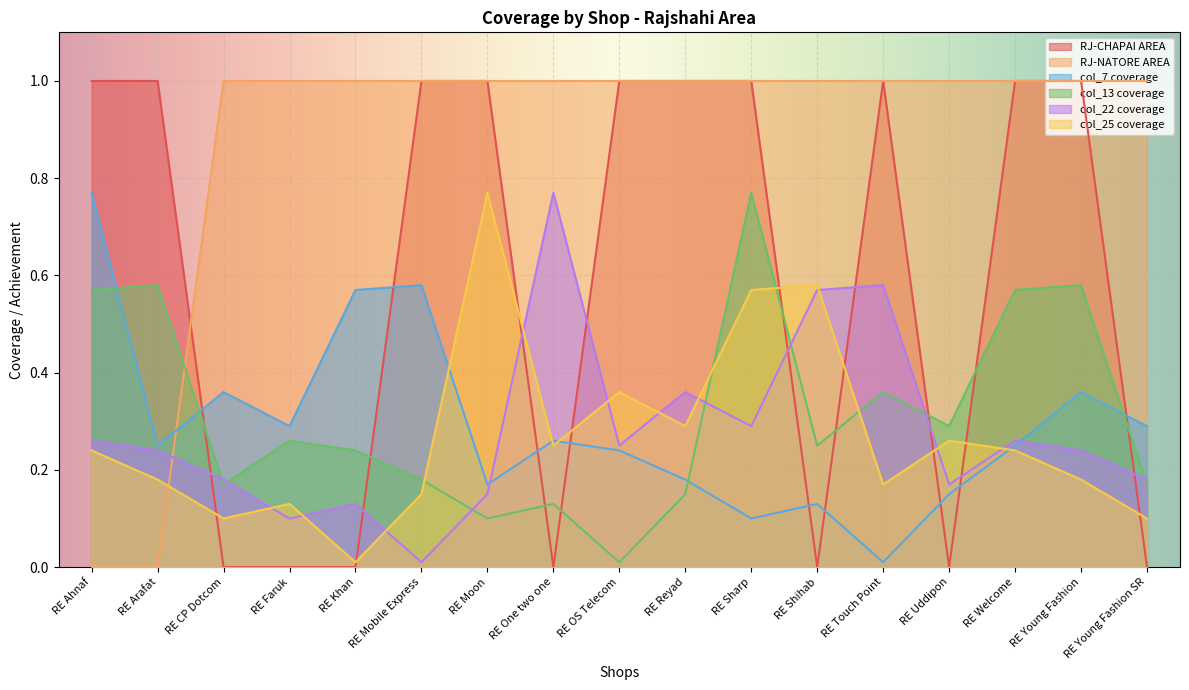

Reading left to right, list all the values displayed in this chart.

RJ-CHAPAI AREA: RE Ahnaf=1.0	RE Arafat=1.0	RE CP Dotcom=0.0	RE Faruk=0.0	RE Khan=0.0	RE Mobile Express=1.0	RE Moon=1.0	RE One two one=0.0	RE OS Telecom=1.0	RE Reyad=1.0	RE Sharp=1.0	RE Shihab=0.0	RE Touch Point=1.0	RE Uddipon=0.0	RE Welcome=1.0	RE Young Fashion=1.0	RE Young Fashion SR=0.0
RJ-NATORE AREA: RE Ahnaf=0.0	RE Arafat=0.0	RE CP Dotcom=1.0	RE Faruk=1.0	RE Khan=1.0	RE Mobile Express=1.0	RE Moon=1.0	RE One two one=1.0	RE OS Telecom=1.0	RE Reyad=1.0	RE Sharp=1.0	RE Shihab=1.0	RE Touch Point=1.0	RE Uddipon=1.0	RE Welcome=1.0	RE Young Fashion=1.0	RE Young Fashion SR=1.0
col_7 coverage: RE Ahnaf=0.8	RE Arafat=0.2	RE CP Dotcom=0.4	RE Faruk=0.3	RE Khan=0.6	RE Mobile Express=0.6	RE Moon=0.2	RE One two one=0.3	RE OS Telecom=0.2	RE Reyad=0.2	RE Sharp=0.1	RE Shihab=0.1	RE Touch Point=0.0	RE Uddipon=0.1	RE Welcome=0.2	RE Young Fashion=0.4	RE Young Fashion SR=0.3
col_13 coverage: RE Ahnaf=0.6	RE Arafat=0.6	RE CP Dotcom=0.2	RE Faruk=0.3	RE Khan=0.2	RE Mobile Express=0.2	RE Moon=0.1	RE One two one=0.1	RE OS Telecom=0.0	RE Reyad=0.1	RE Sharp=0.8	RE Shihab=0.2	RE Touch Point=0.4	RE Uddipon=0.3	RE Welcome=0.6	RE Young Fashion=0.6	RE Young Fashion SR=0.2
col_22 coverage: RE Ahnaf=0.3	RE Arafat=0.2	RE CP Dotcom=0.2	RE Faruk=0.1	RE Khan=0.1	RE Mobile Express=0.0	RE Moon=0.1	RE One two one=0.8	RE OS Telecom=0.2	RE Reyad=0.4	RE Sharp=0.3	RE Shihab=0.6	RE Touch Point=0.6	RE Uddipon=0.2	RE Welcome=0.3	RE Young Fashion=0.2	RE Young Fashion SR=0.2
col_25 coverage: RE Ahnaf=0.2	RE Arafat=0.2	RE CP Dotcom=0.1	RE Faruk=0.1	RE Khan=0.0	RE Mobile Express=0.1	RE Moon=0.8	RE One two one=0.2	RE OS Telecom=0.4	RE Reyad=0.3	RE Sharp=0.6	RE Shihab=0.6	RE Touch Point=0.2	RE Uddipon=0.3	RE Welcome=0.2	RE Young Fashion=0.2	RE Young Fashion SR=0.1